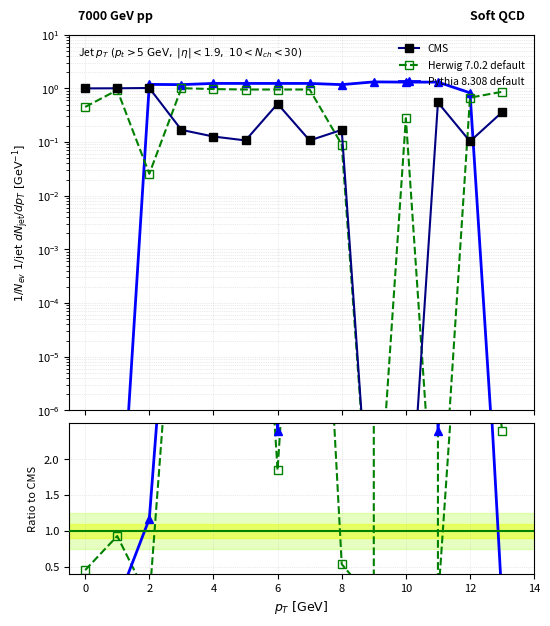

Which category has the highest value across all series?

9